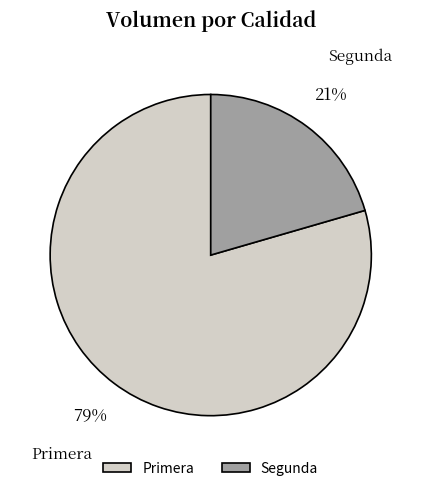

What is the smallest slice in the pie chart?

Segunda